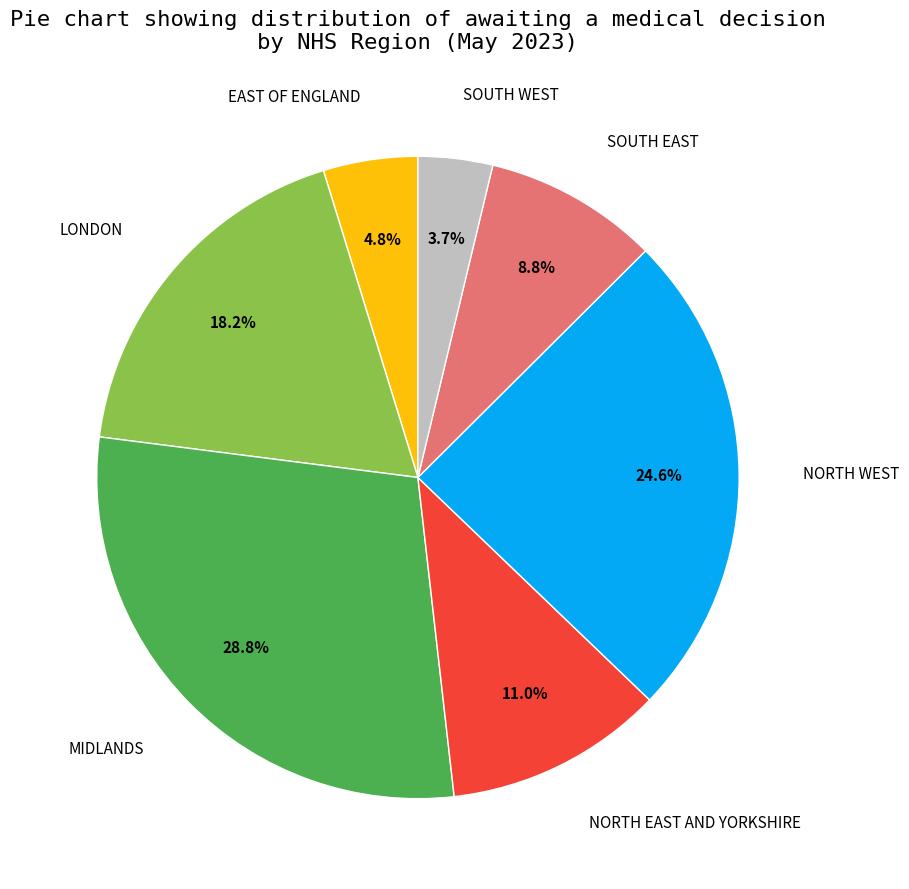

Is it true that NORTH EAST AND YORKSHIRE is 25% of the pie?

False